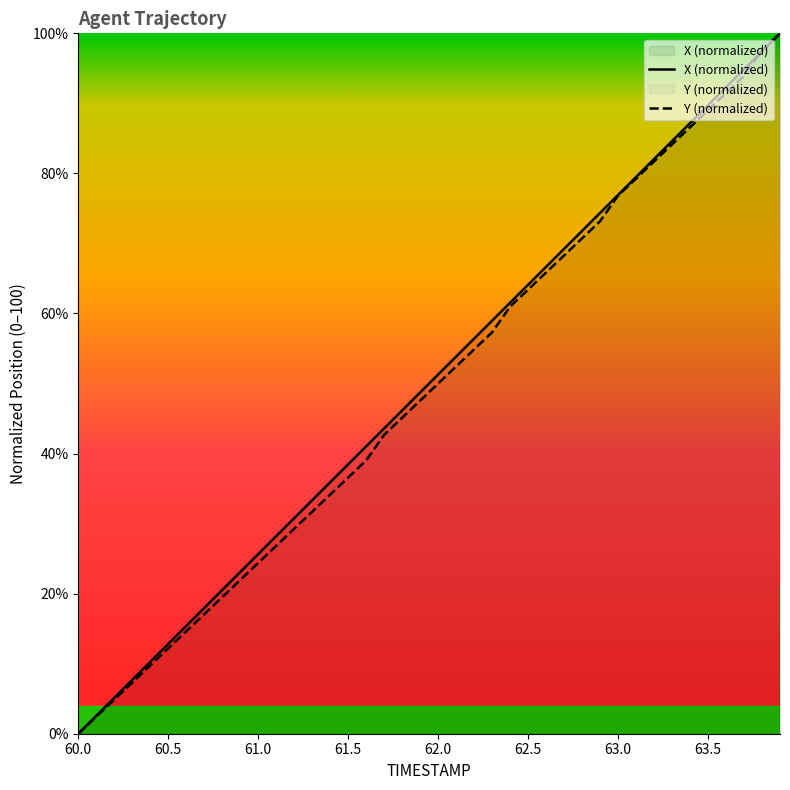

The value of Y at 63.6 is 91.5. True or false?

True